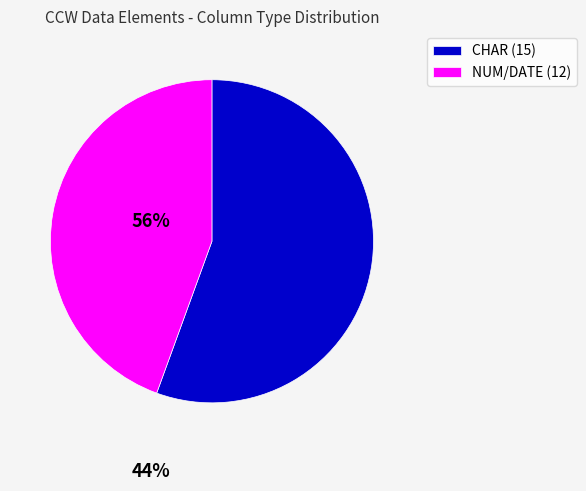

Which slice is the smallest?

NUM/DATE (12)